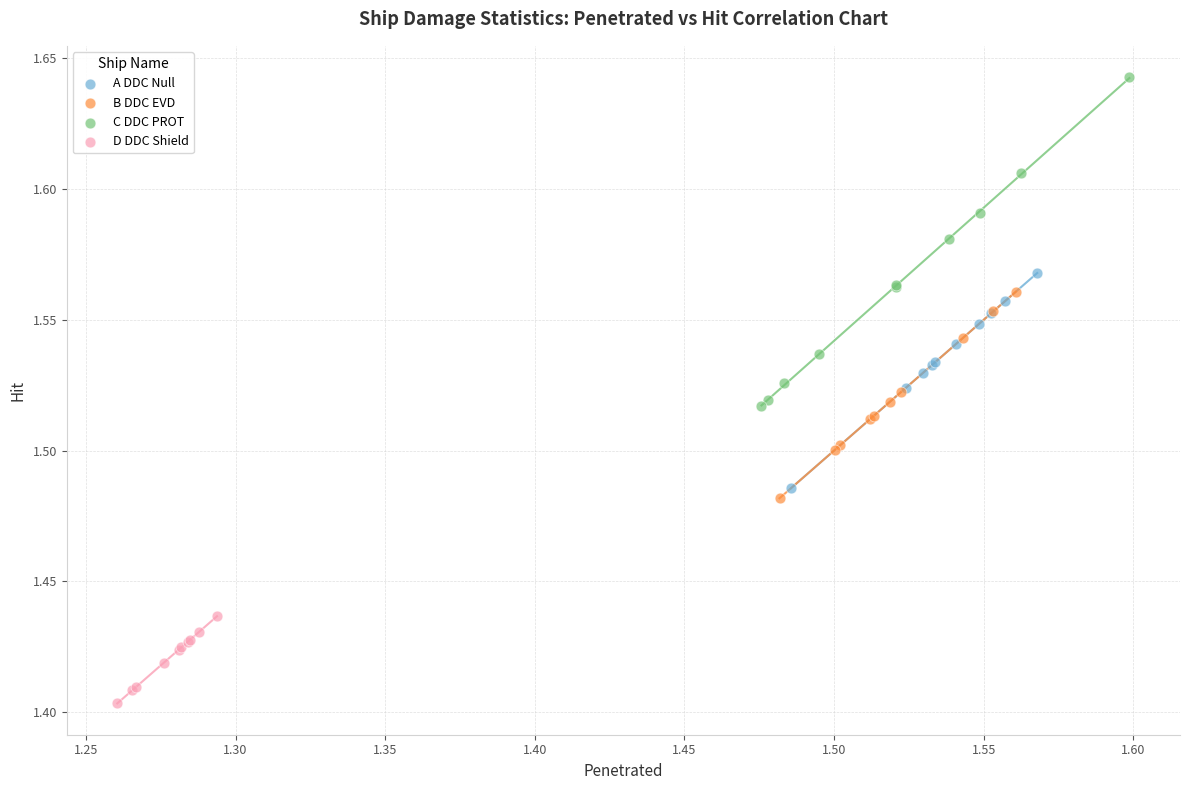

Which series reaches the minimum Y coordinate?

D DDC Shield